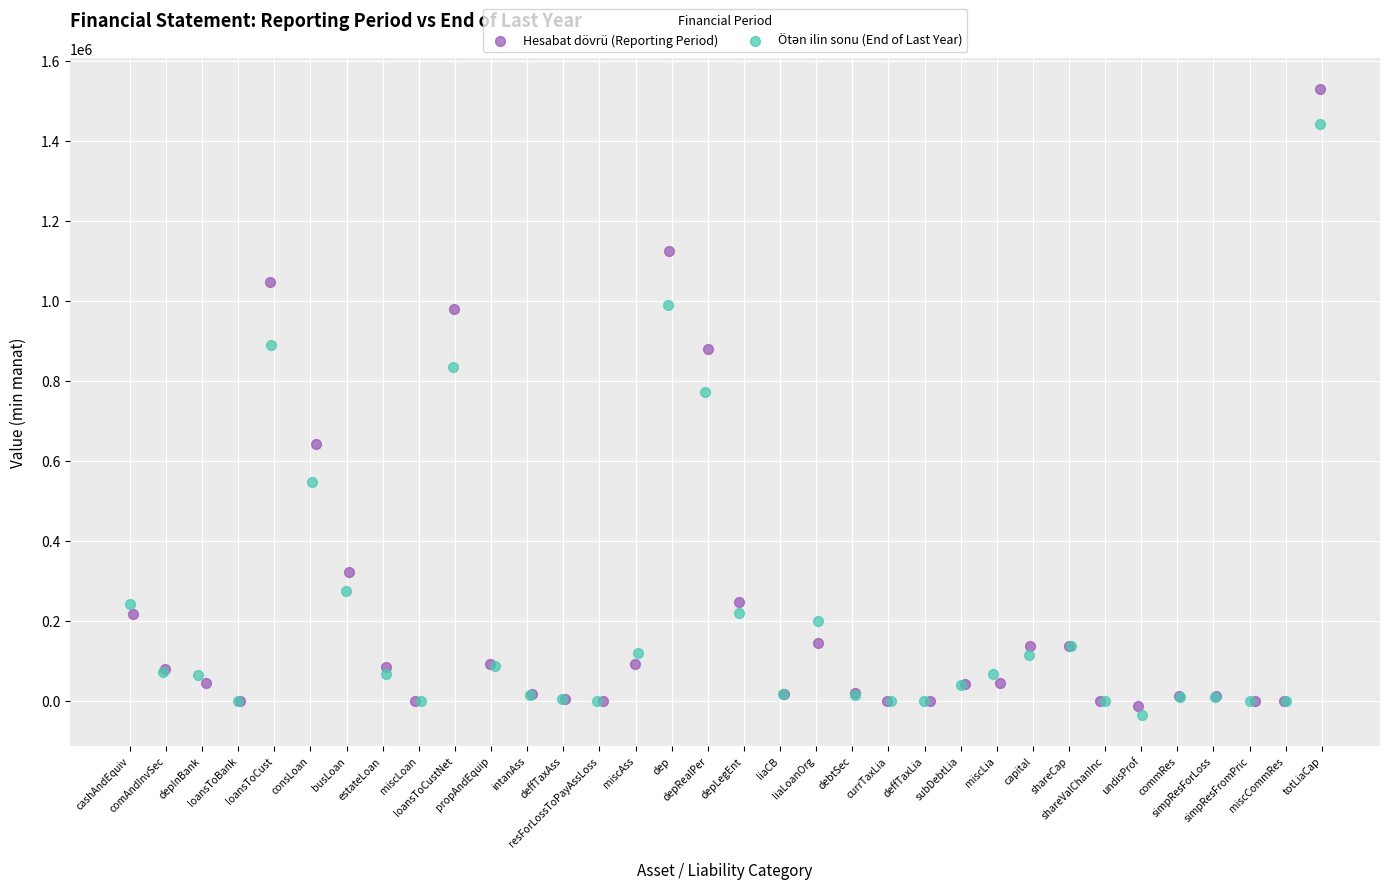

Which series has the largest Y range (max minus min)?

Hesabat dövrü (Reporting Period)